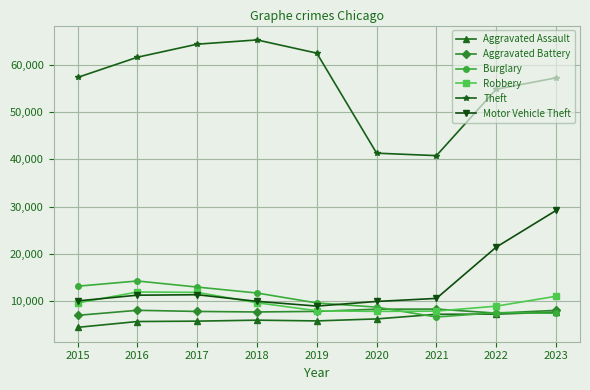

What is the difference between the maximum and second lowest values in the Robbery series?

4042